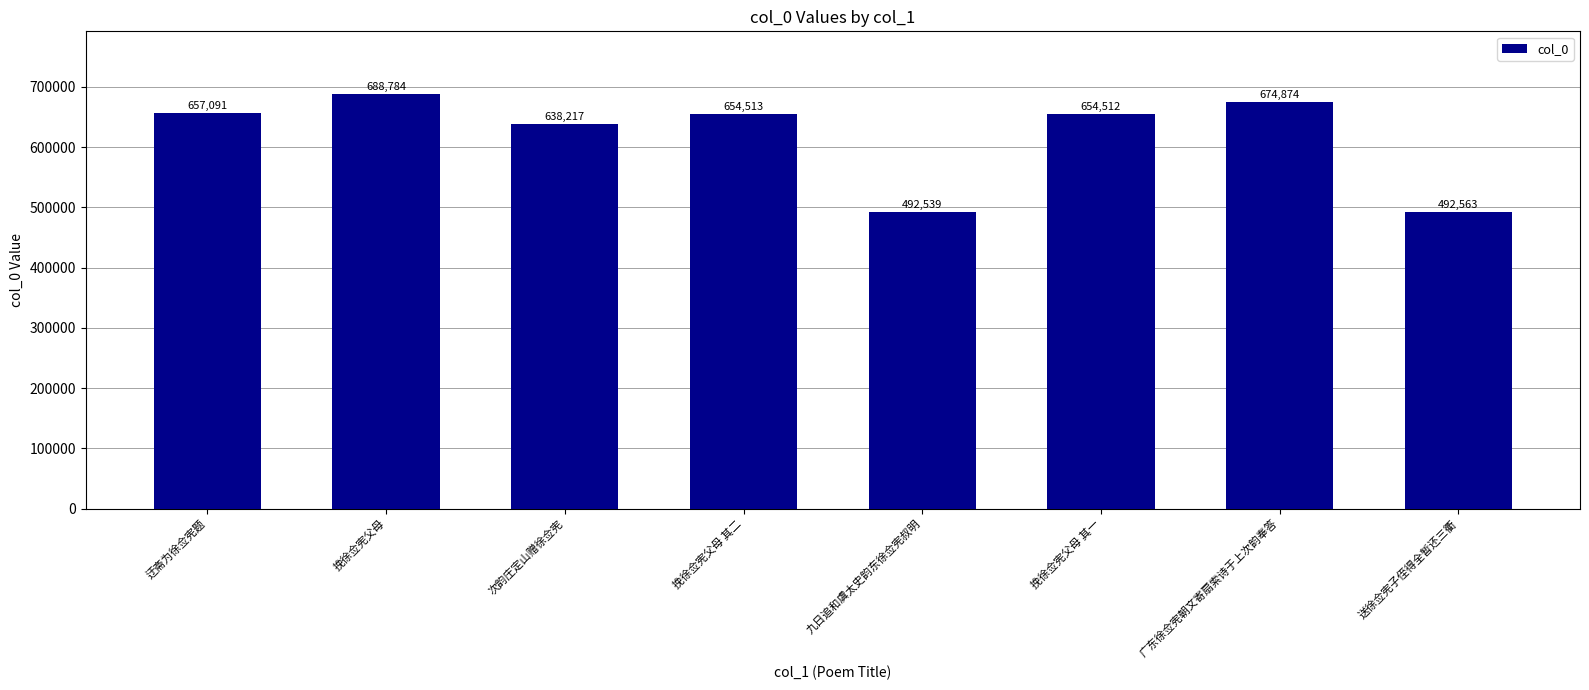

True or false: the data shows 638217 at 次韵庄定山赠徐佥宪.

True